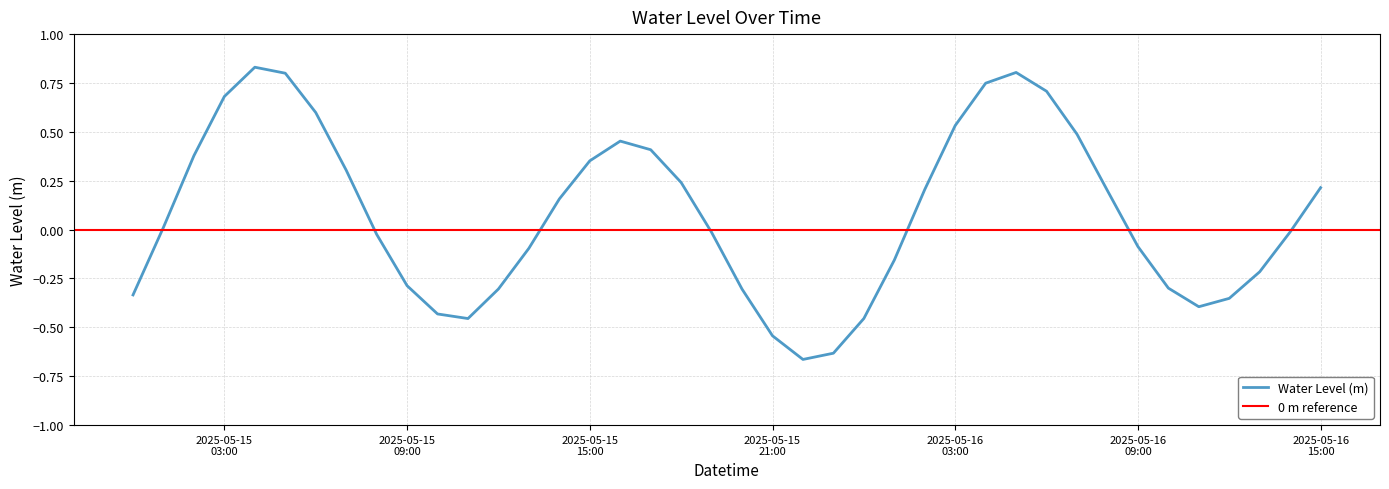

How many values are above zero?

20